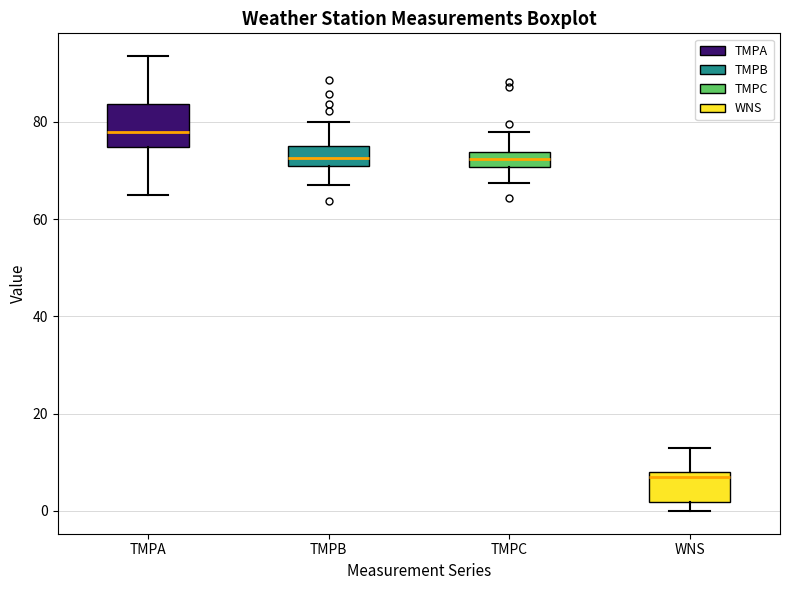

Which box has the highest median line?

TMPA